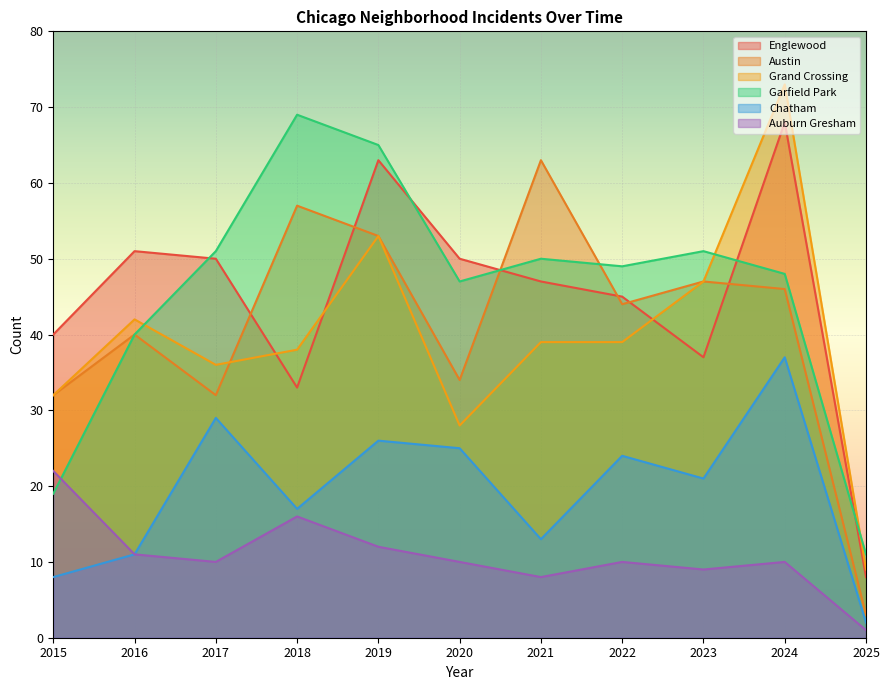

Reading left to right, list all the values displayed in this chart.

Englewood: 2015=40	2016=51	2017=50	2018=33	2019=63	2020=50	2021=47	2022=45	2023=37	2024=68	2025=8
Austin: 2015=32	2016=40	2017=32	2018=57	2019=53	2020=34	2021=63	2022=44	2023=47	2024=46	2025=3
Grand Crossing: 2015=32	2016=42	2017=36	2018=38	2019=53	2020=28	2021=39	2022=39	2023=47	2024=73	2025=9
Garfield Park: 2015=19	2016=40	2017=51	2018=69	2019=65	2020=47	2021=50	2022=49	2023=51	2024=48	2025=11
Chatham: 2015=8	2016=11	2017=29	2018=17	2019=26	2020=25	2021=13	2022=24	2023=21	2024=37	2025=2
Auburn Gresham: 2015=22	2016=11	2017=10	2018=16	2019=12	2020=10	2021=8	2022=10	2023=9	2024=10	2025=1